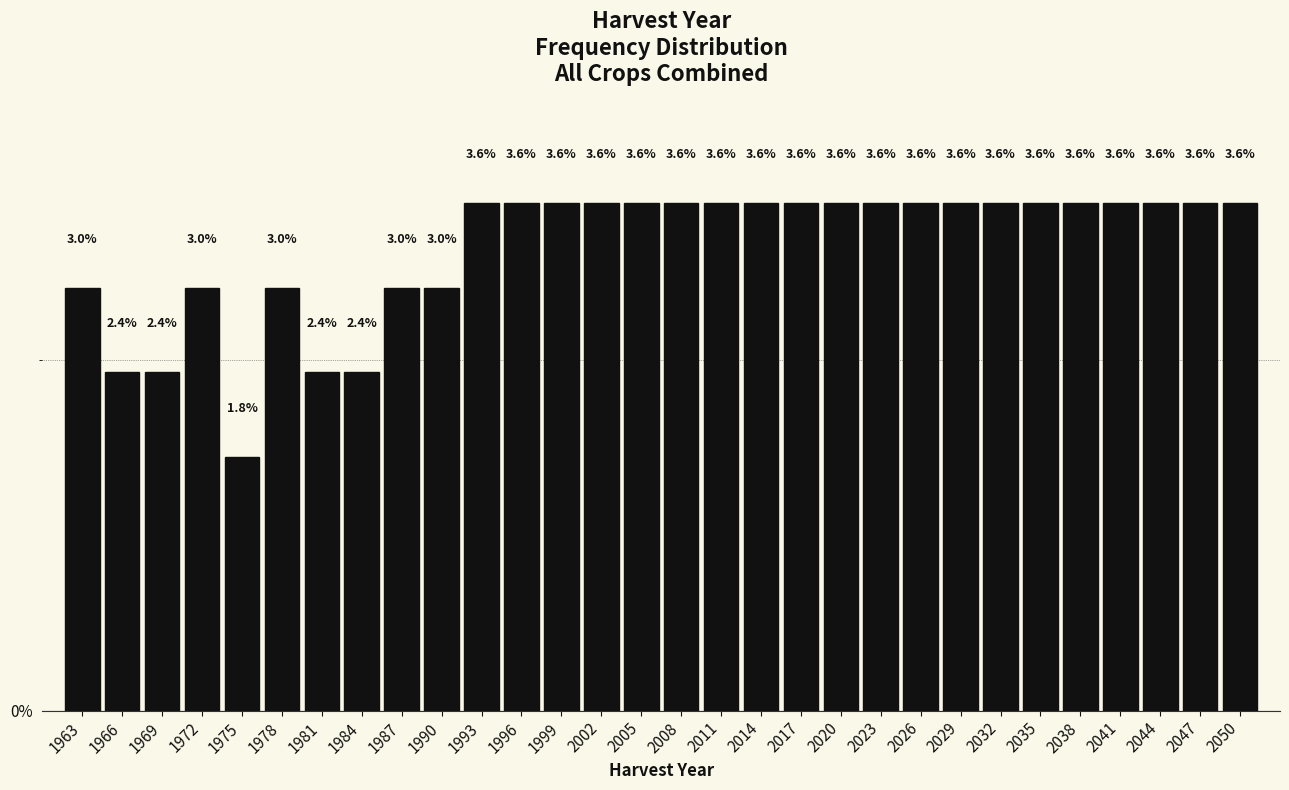

Reading left to right, extract all data points from this chart.

1963=3.0	1966=2.4	1969=2.4	1972=3.0	1975=1.8	1978=3.0	1981=2.4	1984=2.4	1987=3.0	1990=3.0	1993=3.6	1996=3.6	1999=3.6	2002=3.6	2005=3.6	2008=3.6	2011=3.6	2014=3.6	2017=3.6	2020=3.6	2023=3.6	2026=3.6	2029=3.6	2032=3.6	2035=3.6	2038=3.6	2041=3.6	2044=3.6	2047=3.6	2050=3.6